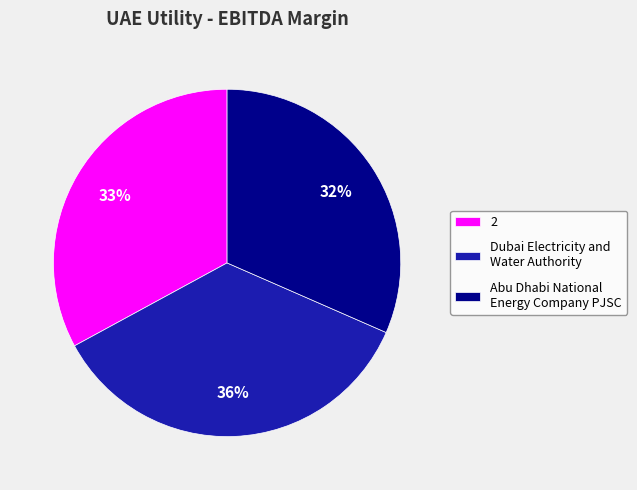

Does Abu Dhabi National Energy Company PJSC represent more than half of the total?

No